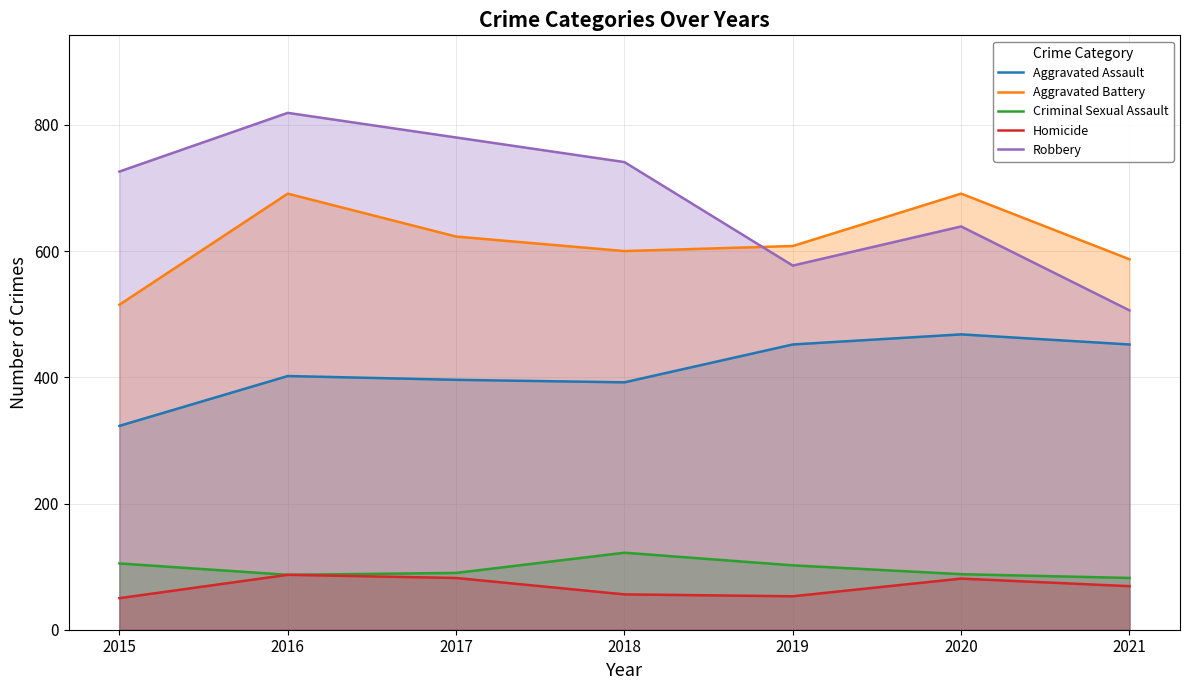

How many values in the Aggravated Battery series exceed 608?

3